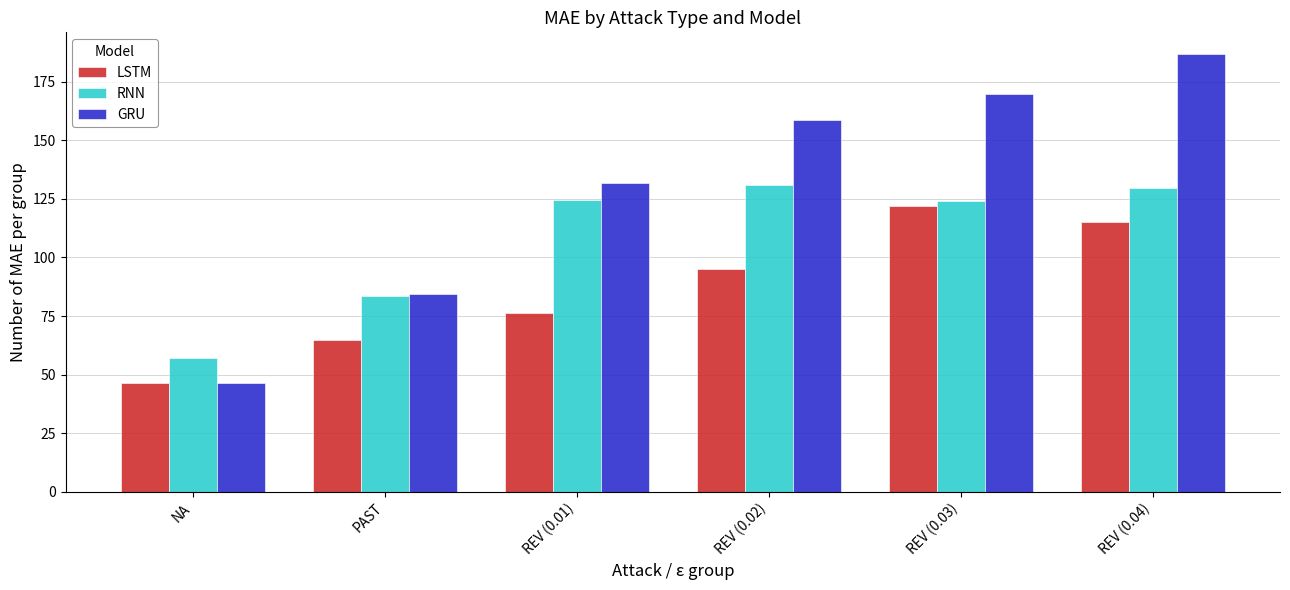

What is the approximate value of GRU at REV (0.03)?

169.8